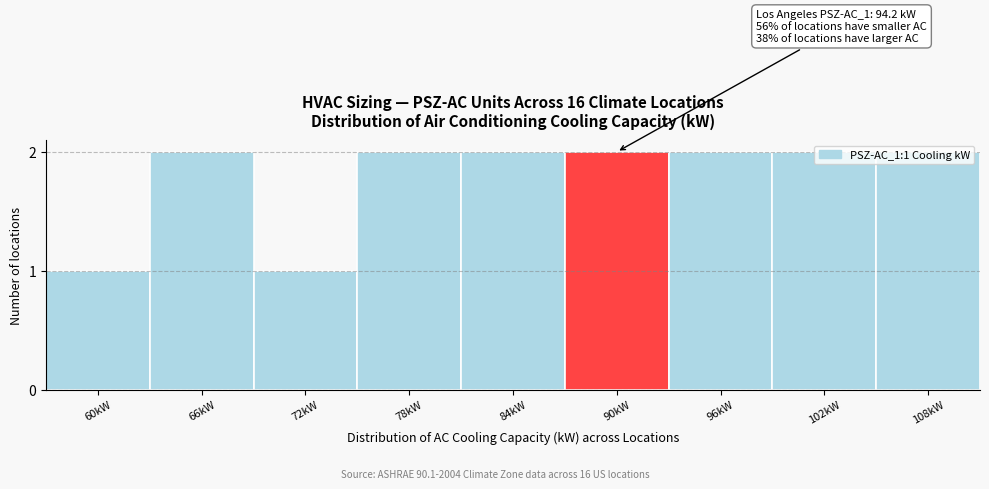

Is it true that the value at 60kW is 1?

True